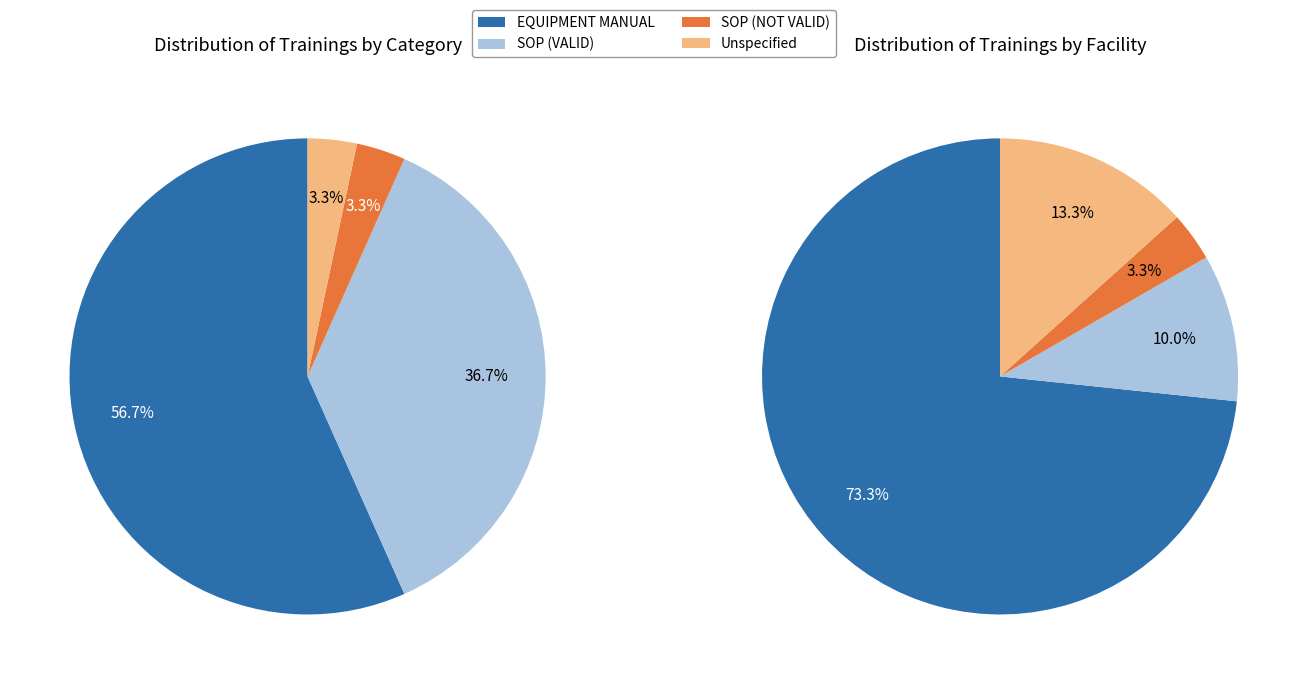

Between EQUIPMENT MANUAL and NOT VALID, which is larger?

EQUIPMENT MANUAL